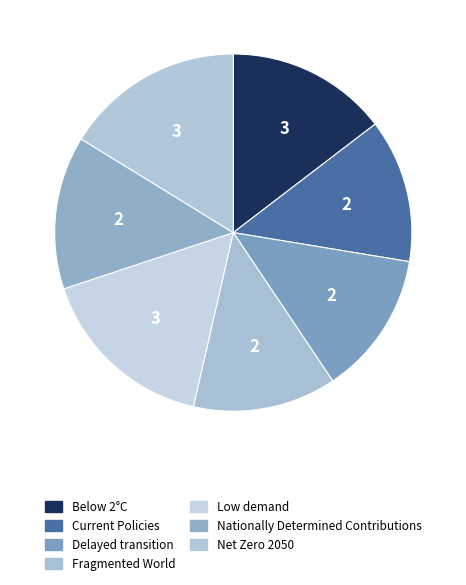

How many segments does this pie chart have?

7